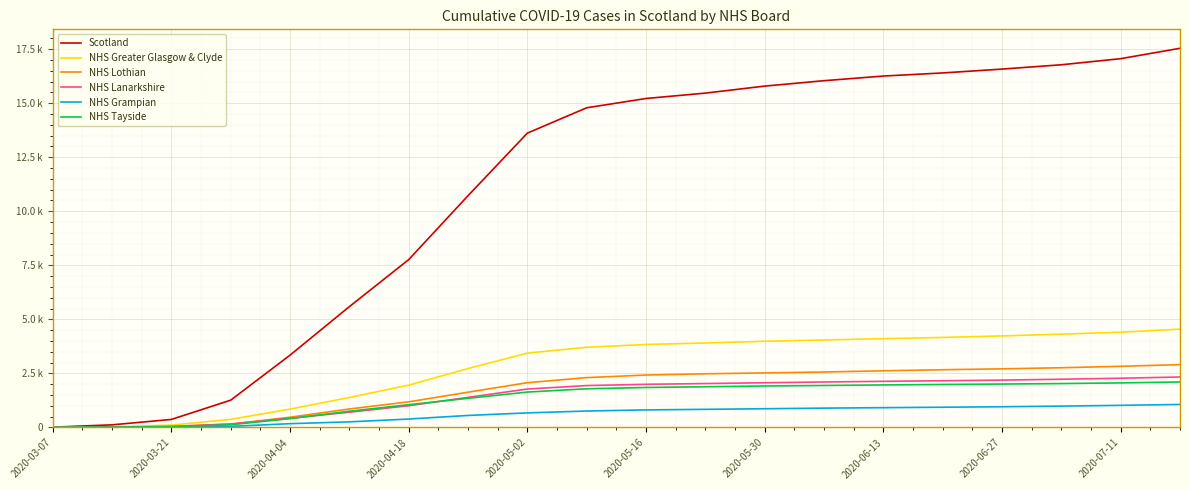

What is the maximum value shown in the chart?

17540